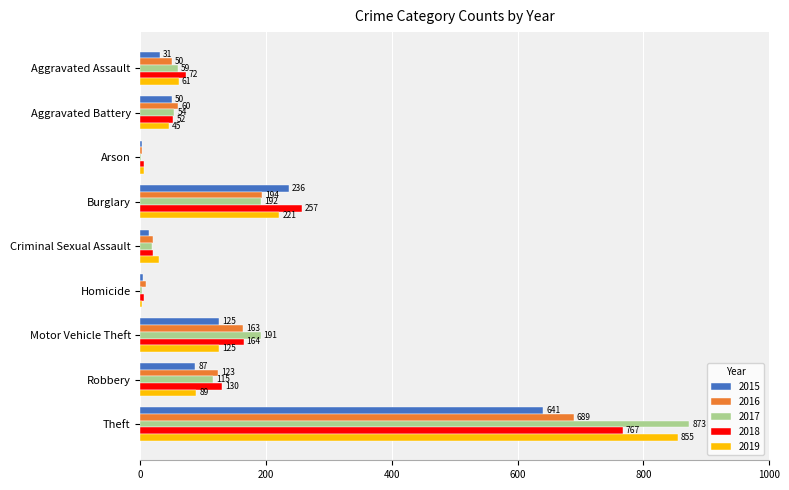

Between Theft and Criminal Sexual Assault, which series saw the biggest shift?

2017